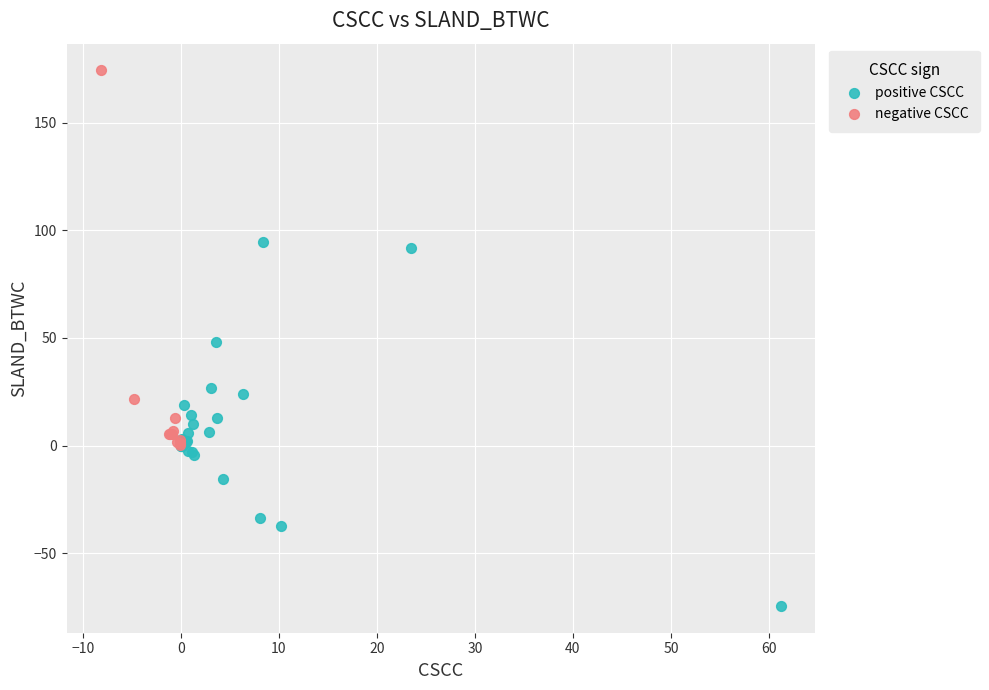

Which series contains the highest Y value?

negative CSCC